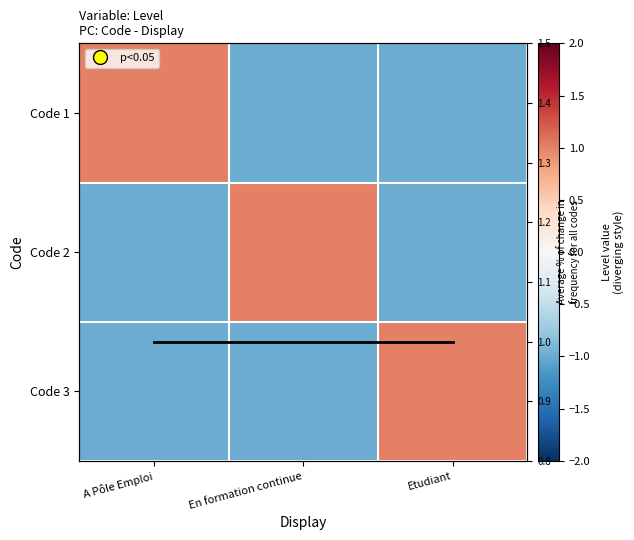

Is it true that Code 3 equals -2 at En formation continue?

False